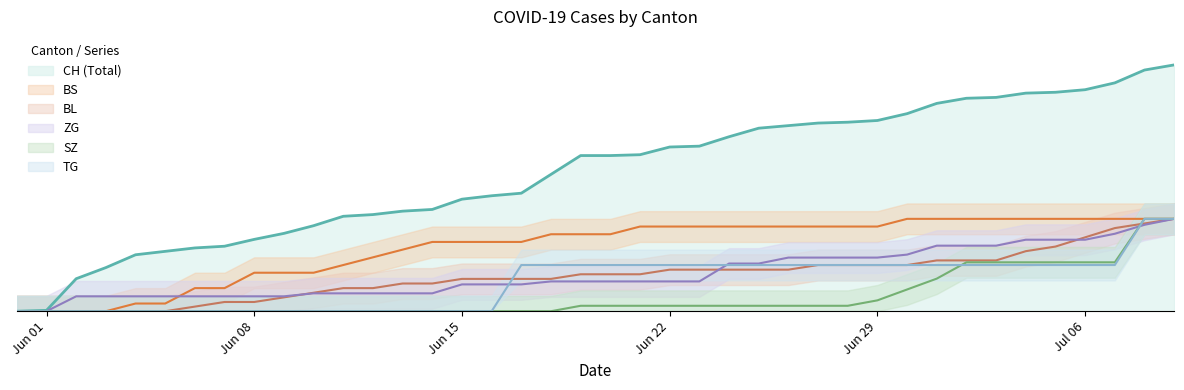

True or false: TG has more than 0 interior local peaks.

False